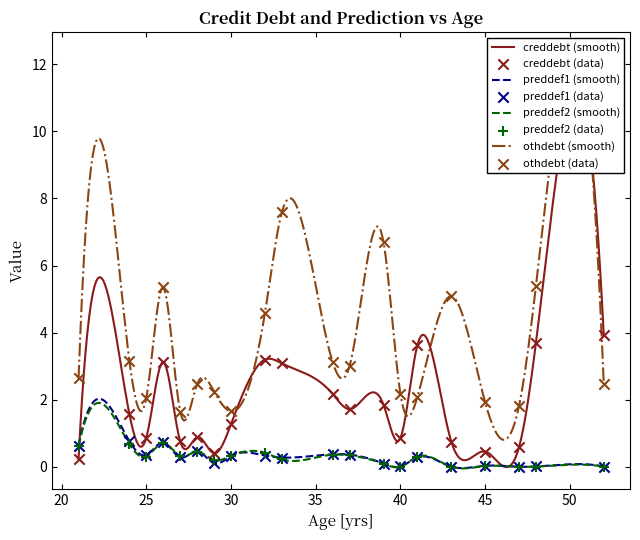

Which series has the largest total across all categories?

othdebt